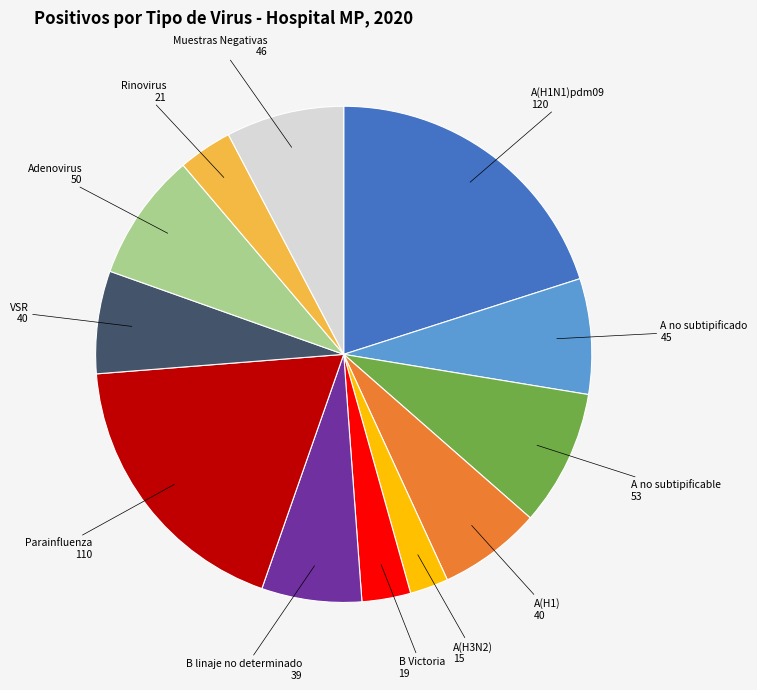

Does any single category account for the majority?

No